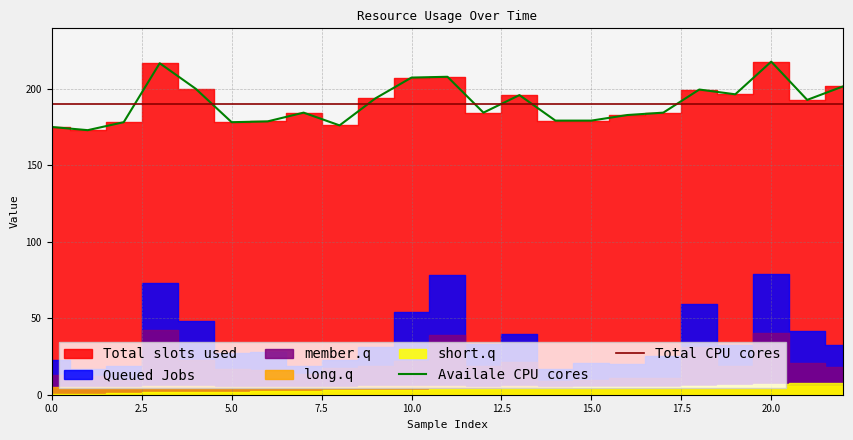

The value of Total CPU cores at 5.0 is 190.0. True or false?

True